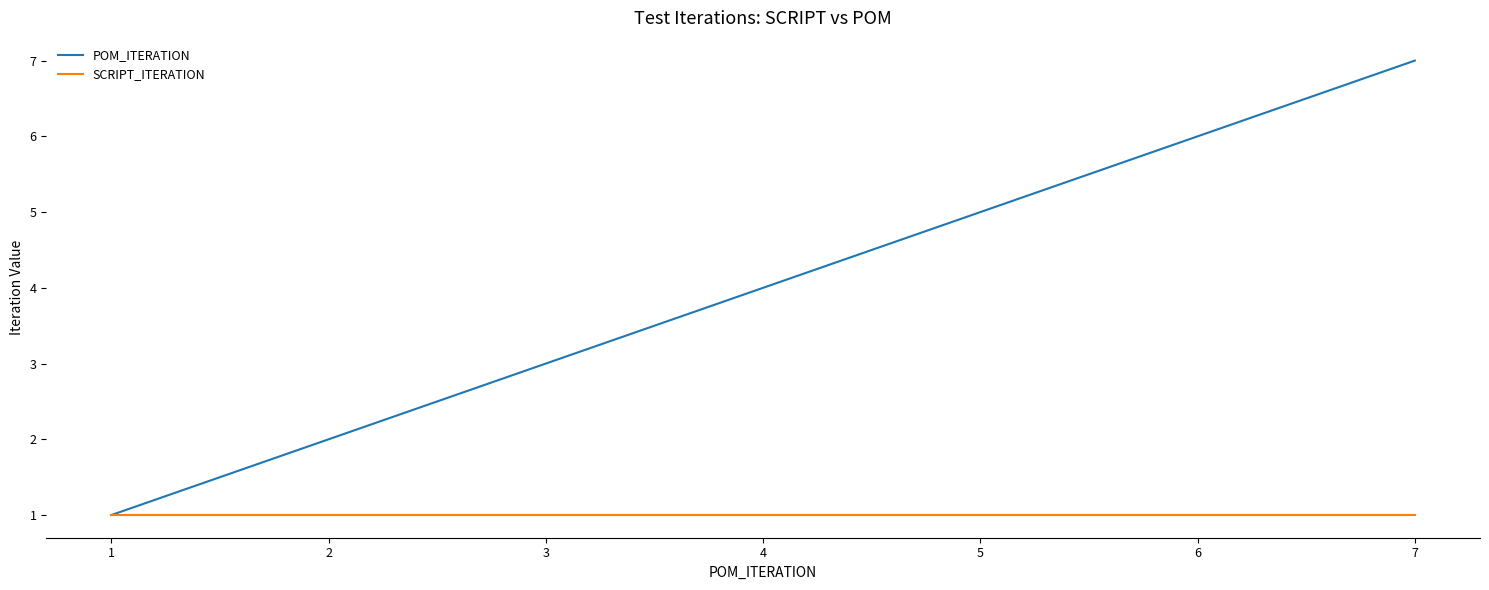

Rank the series by their average value, from lowest to highest.

SCRIPT_ITERATION, POM_ITERATION